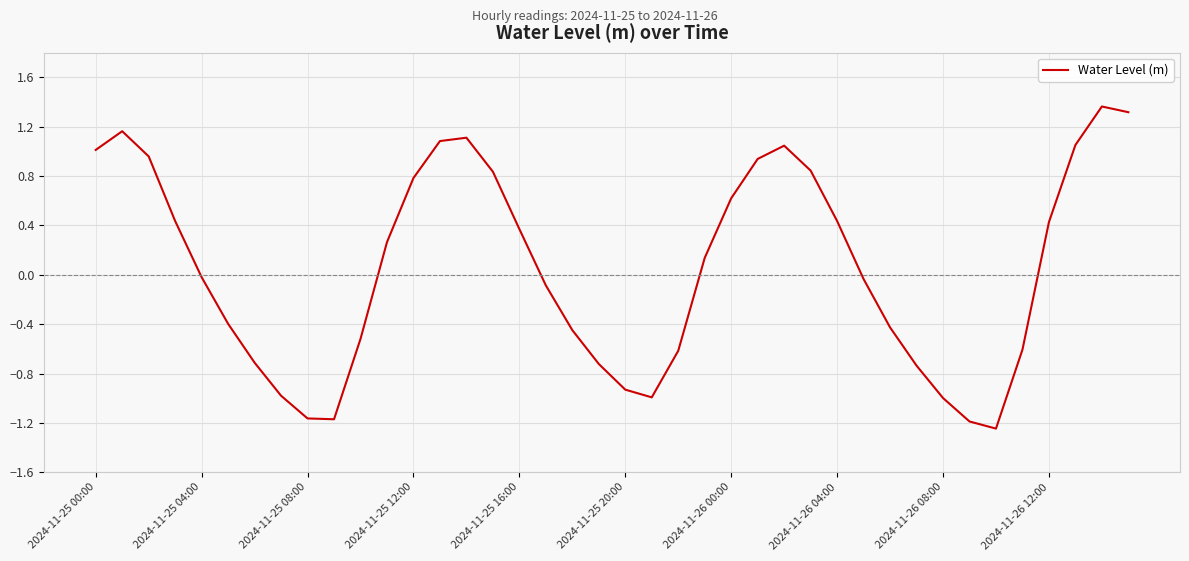

What is the difference between the maximum and minimum values?

2.6